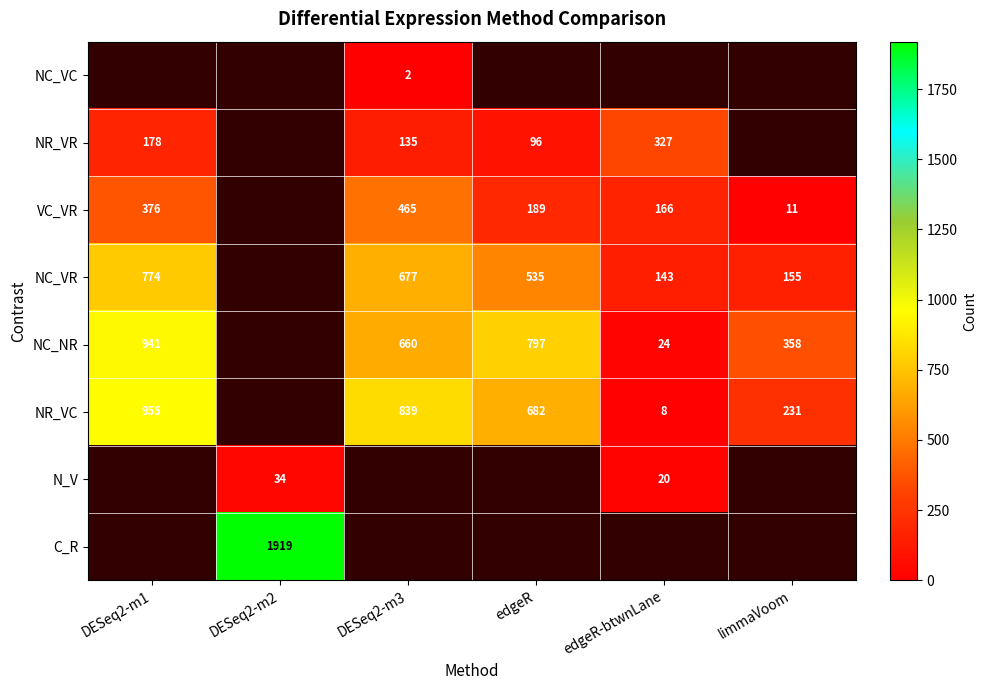

The value of NR_VC at DESeq2-m3 is 1293.5. True or false?

False